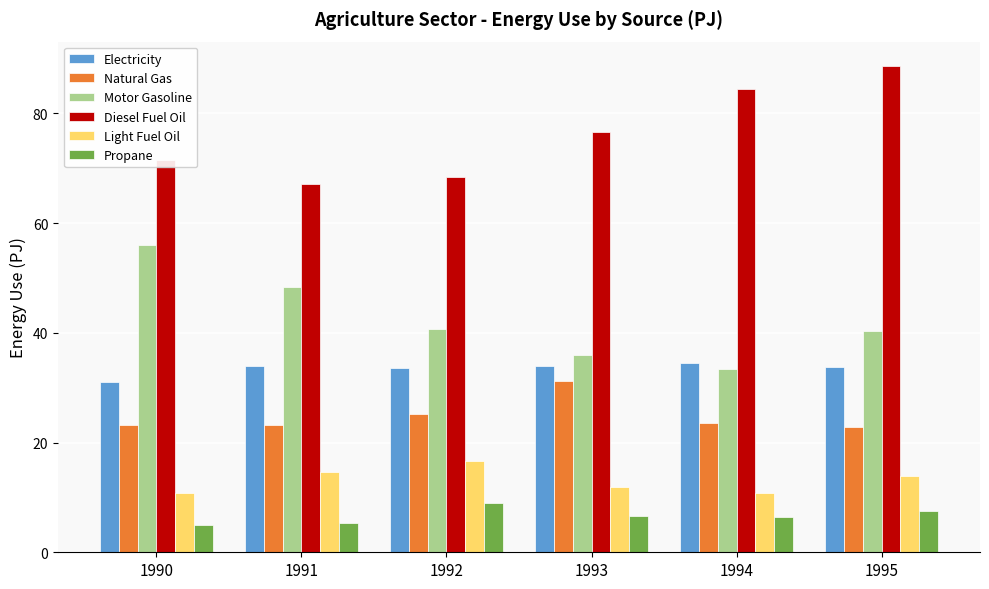

Are the bars horizontal?

No